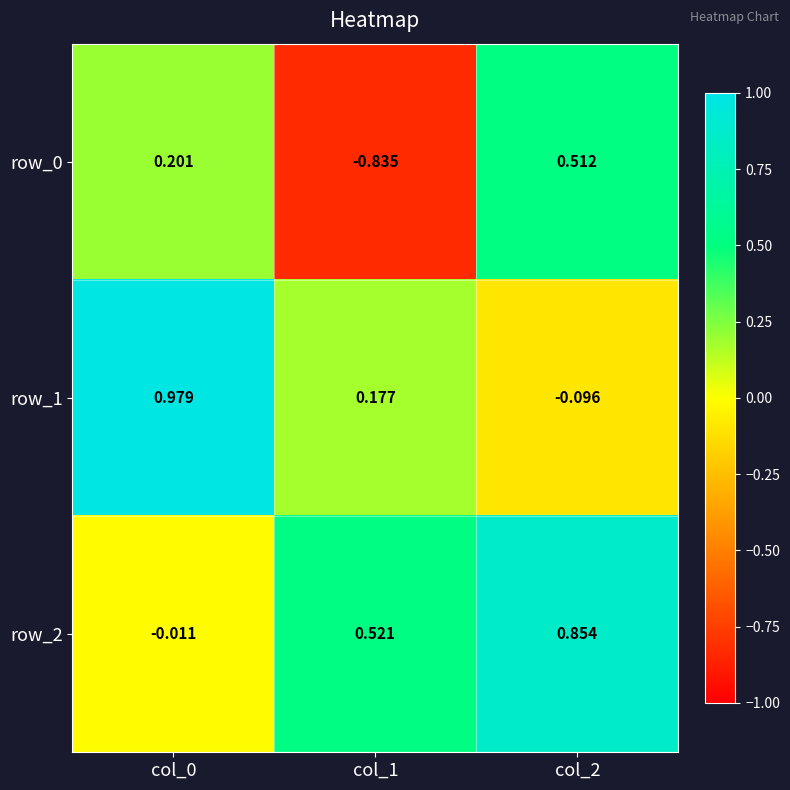

Is the value of row_0 at col_2 greater than the value of row_1 at col_1?

Yes